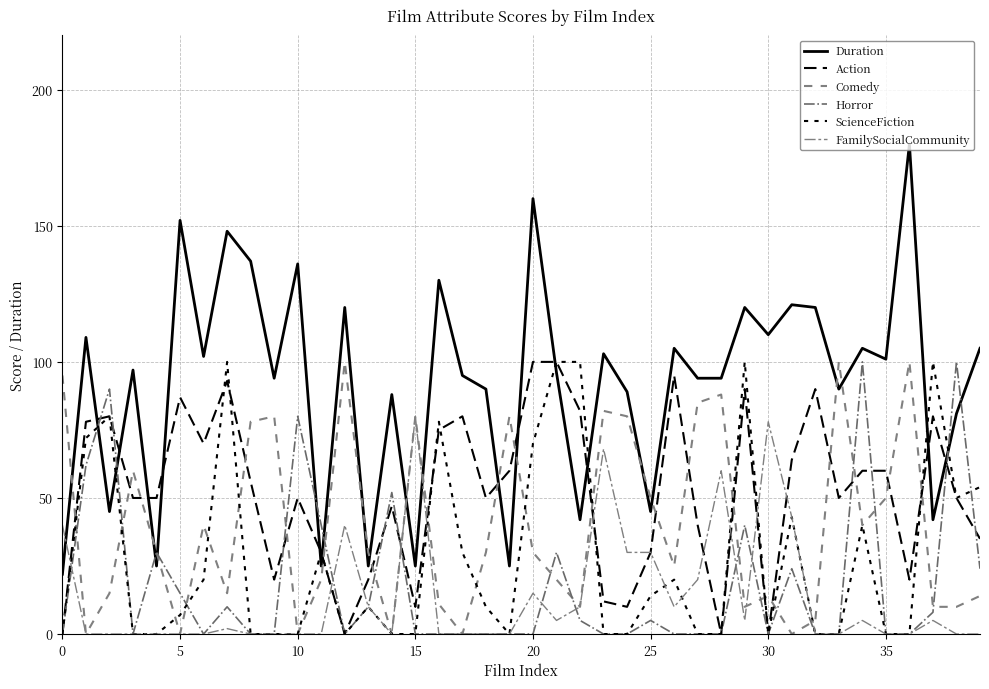

What is the difference between the maximum and minimum values in the Horror series?

100